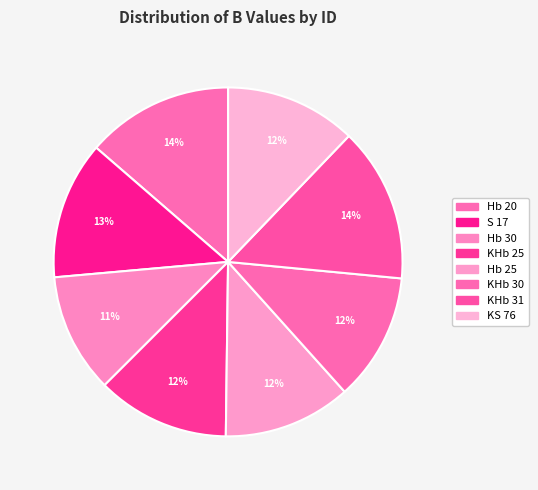

To the nearest percent, what is the combined percentage of Hb 25 and KHb 25?

24%